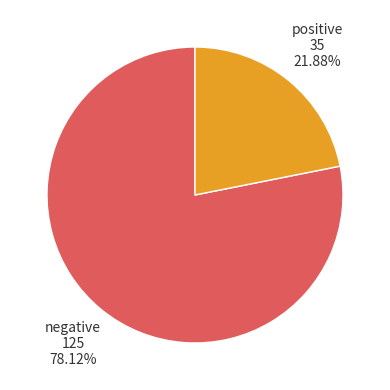

Which has a higher value, negative or positive?

negative